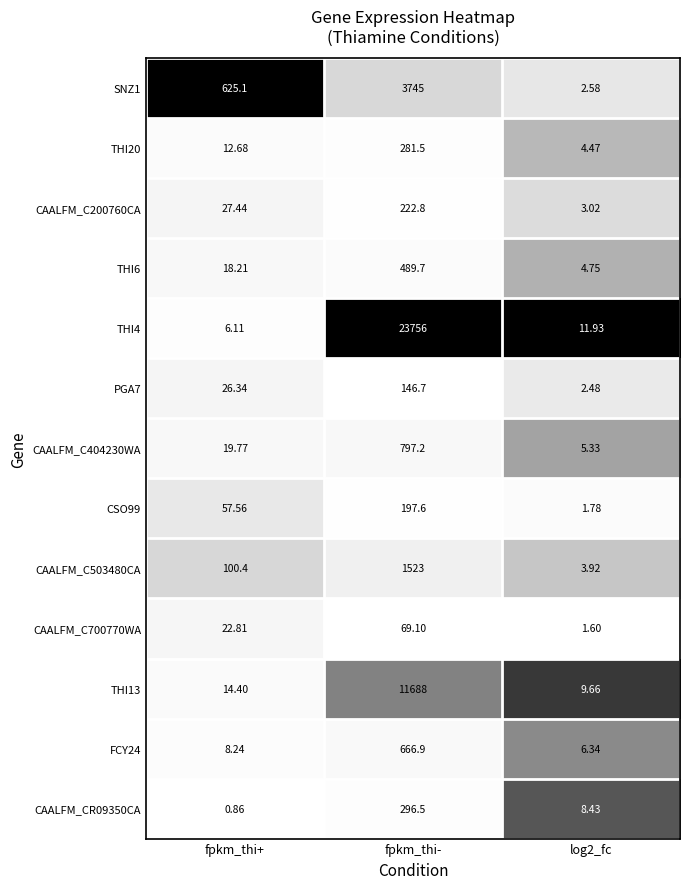

At how many categories does at least one series exceed 0?

3